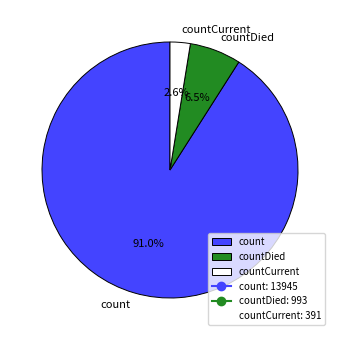

How many slices are in this pie chart?

3